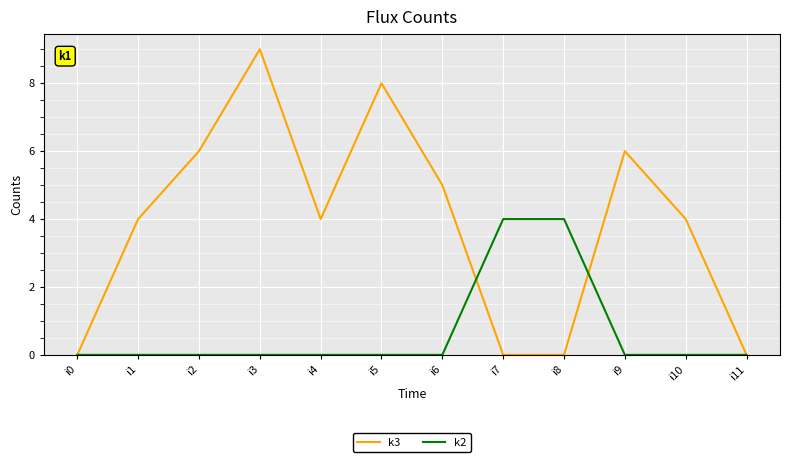

True or false: k2 has a value of 2 at i2.

False